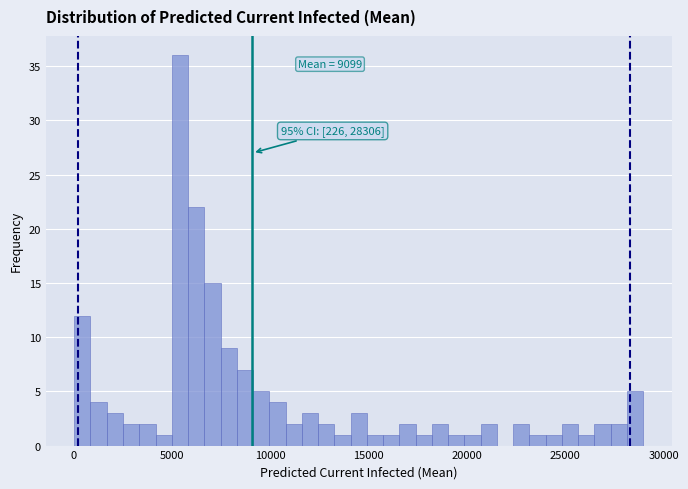

Around what value on the x-axis is the tallest bar? Give the approximate position of its centre, as read against the axis.

5500